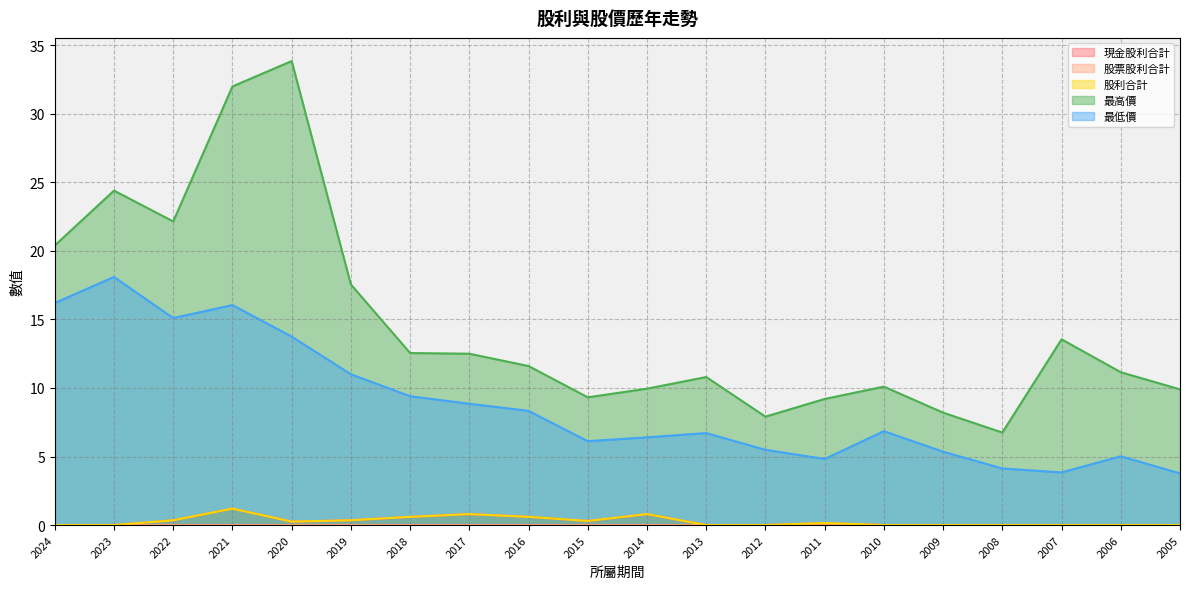

True or false: 股利合計 and 最低價 cross at least once.

False